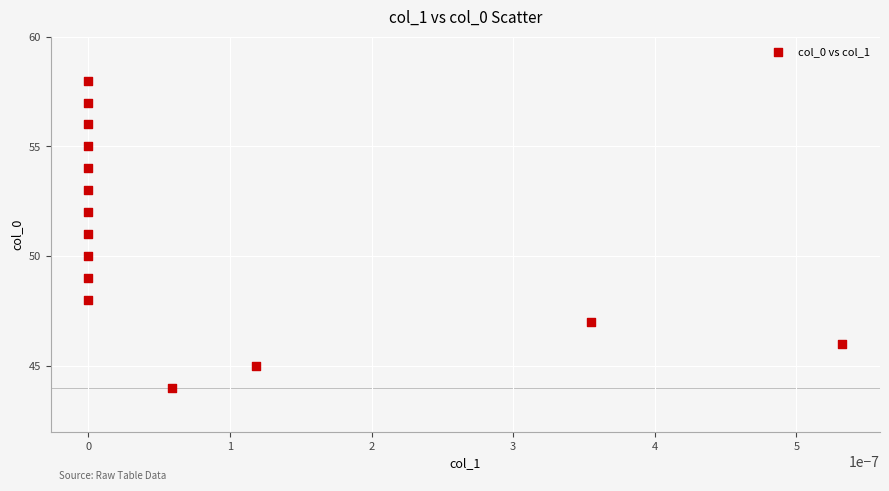

What is the range of Y values (max minus min)?

14